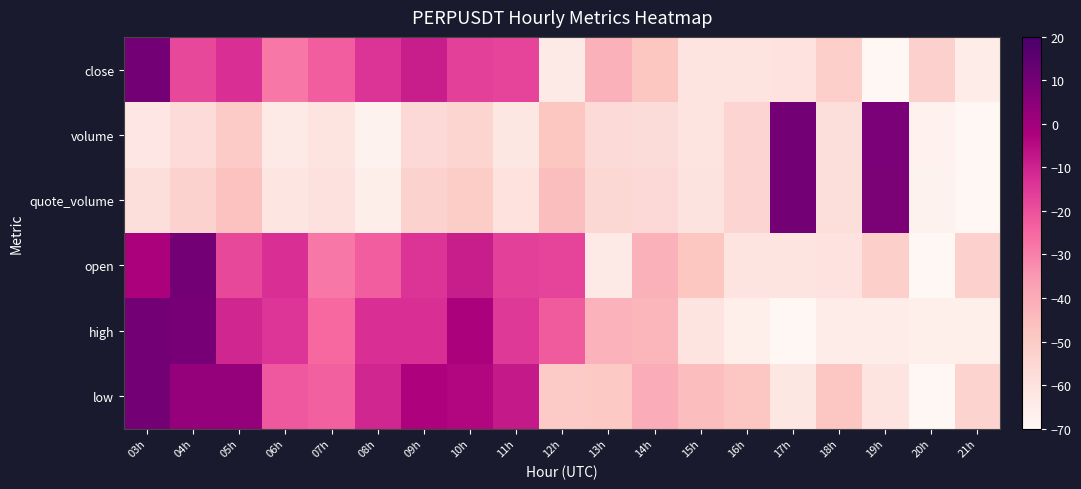

How many series are shown in this chart?

6